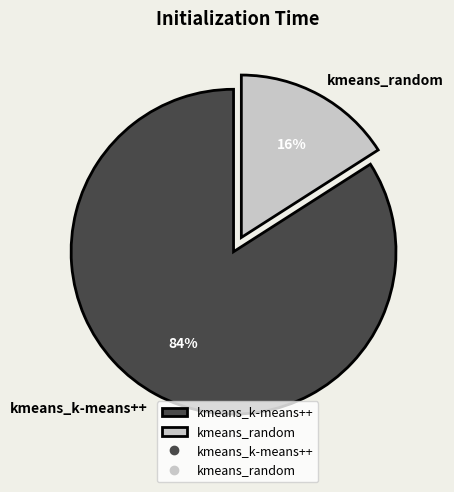

To the nearest percent, what is the average slice percentage?

50%